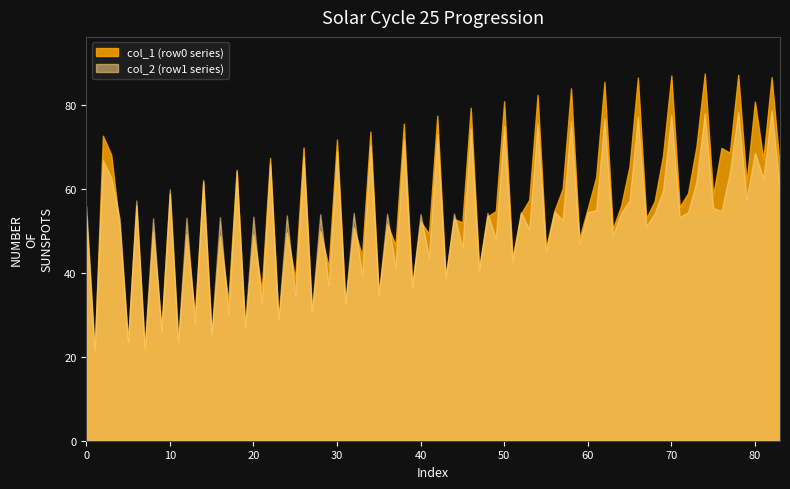

List the series in order of their peak value, highest first.

col_1 (row0 series), col_2 (row1 series)